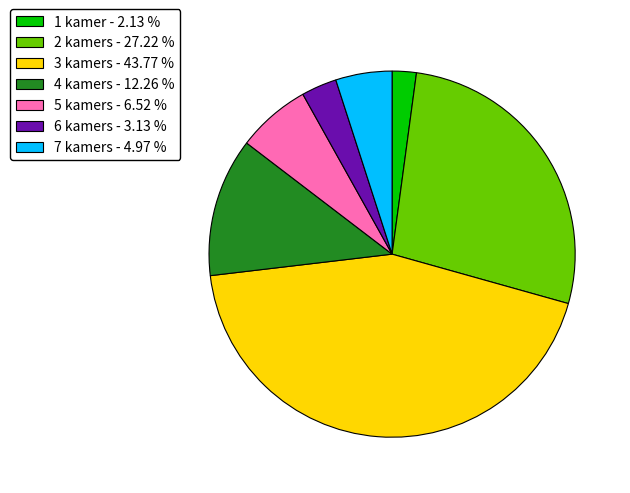

How many segments does this pie chart have?

7